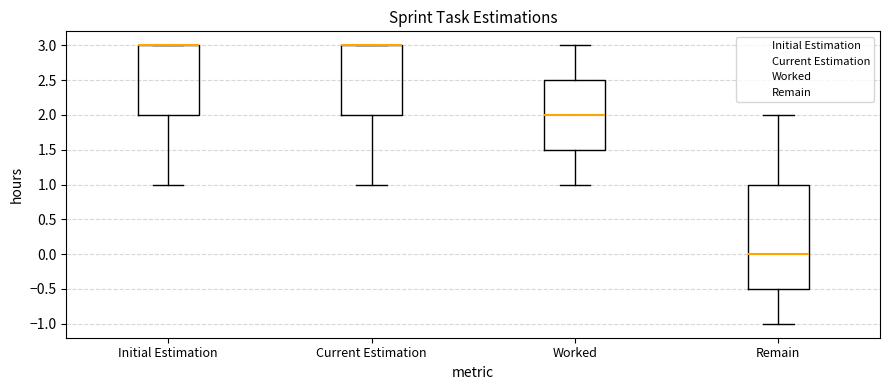

Where is the lower edge of the box for Initial Estimation on the y-axis? The values are not printed on the chart, so give them approximately, as read against the axis.

2.0